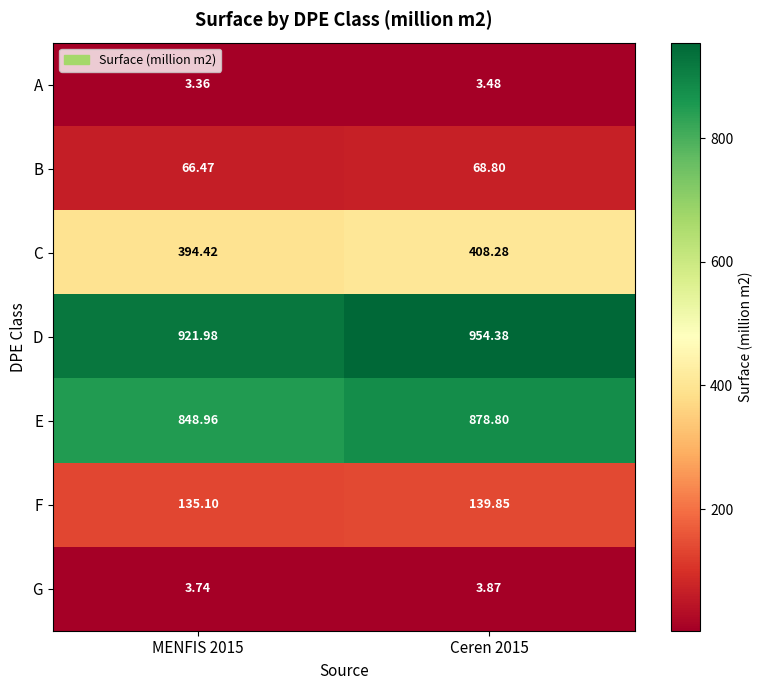

Which series has the largest total across all categories?

D